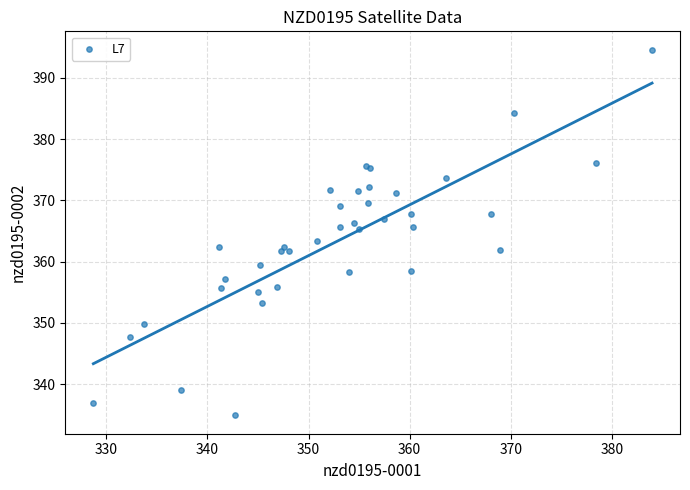

What Y value in the scatter plot is closest to 364?

363.3